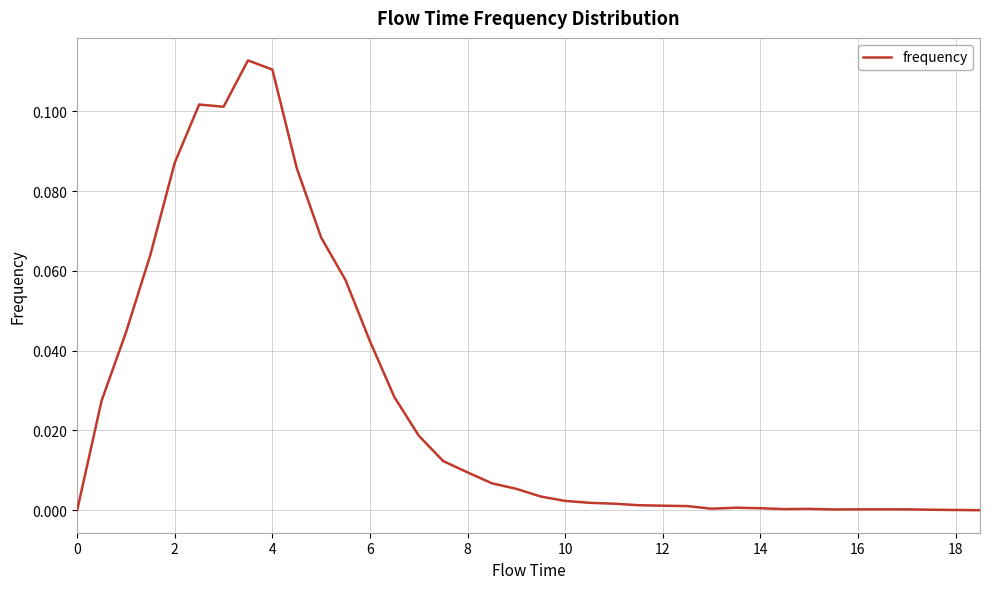

How many lines are shown in the chart?

1